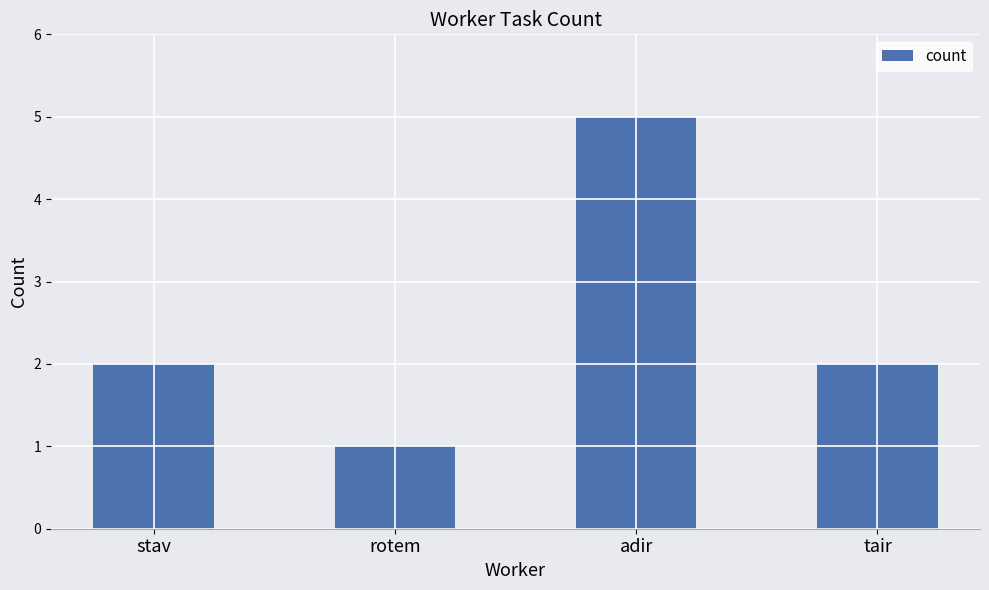

Approximately how many times larger is the value at tair compared to stav?

1.0